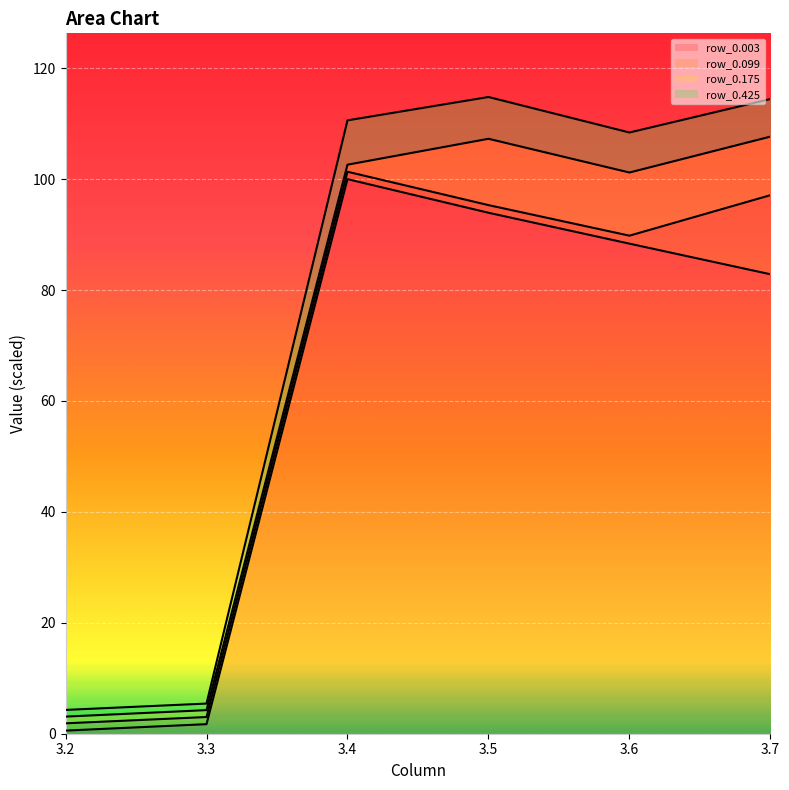

Is it true that row_0.003 equals 93.9 at 3.5?

True